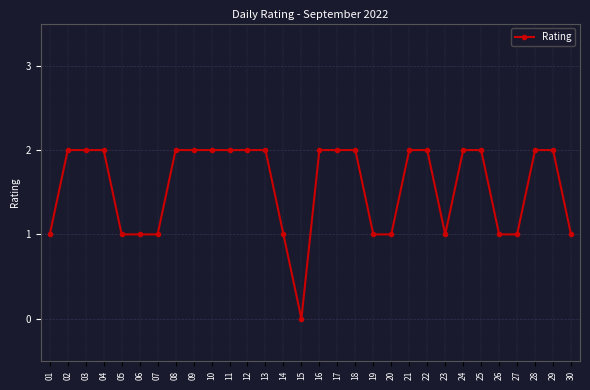

Between 05 and 09, which is larger?

09